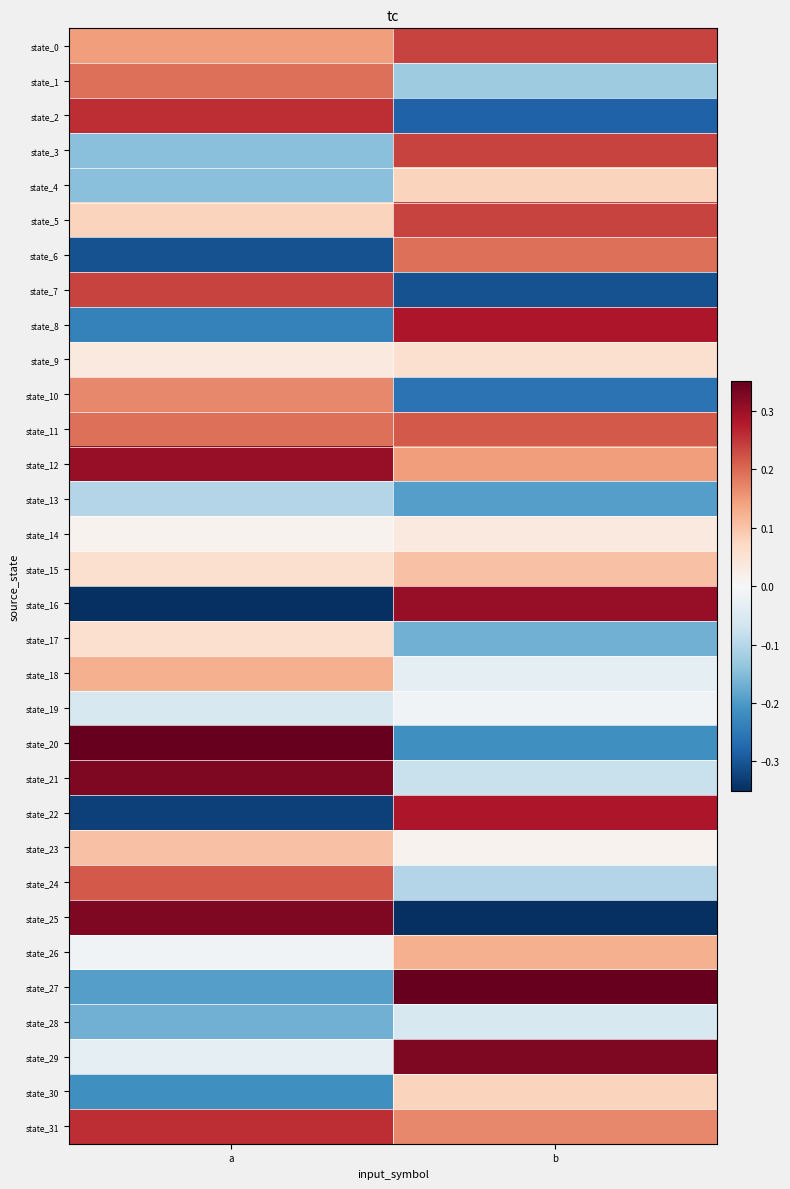

At which category is the sum across all series the highest?

b